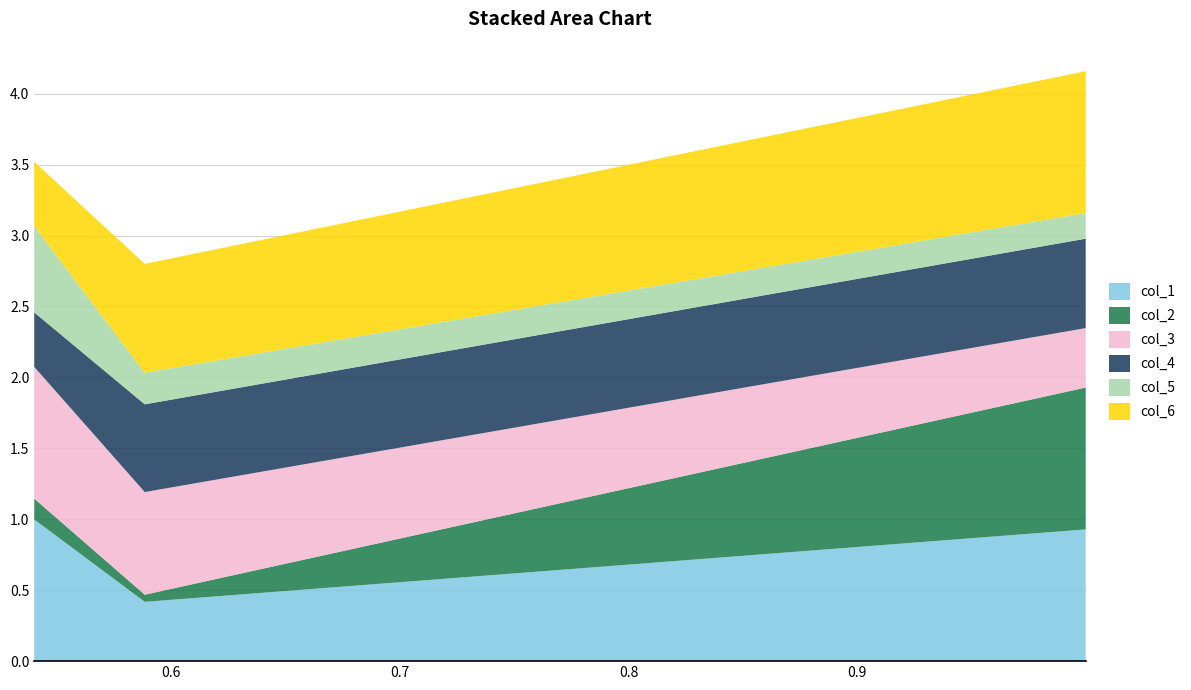

Reading left to right, transcribe all the data shown in this chart.

col_1: 1.0	0.4	0.9
col_2: 0.1	0.1	1.0
col_3: 0.9	0.7	0.4
col_4: 0.4	0.6	0.6
col_5: 0.6	0.2	0.2
col_6: 0.5	0.8	1.0